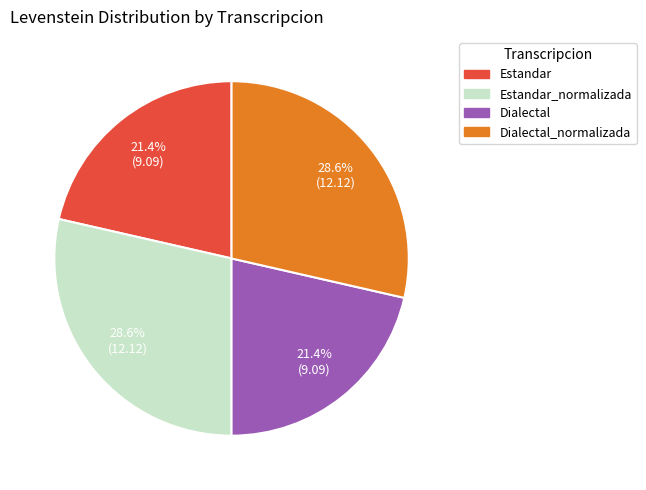

Is there any slice that represents more than half of the pie?

No